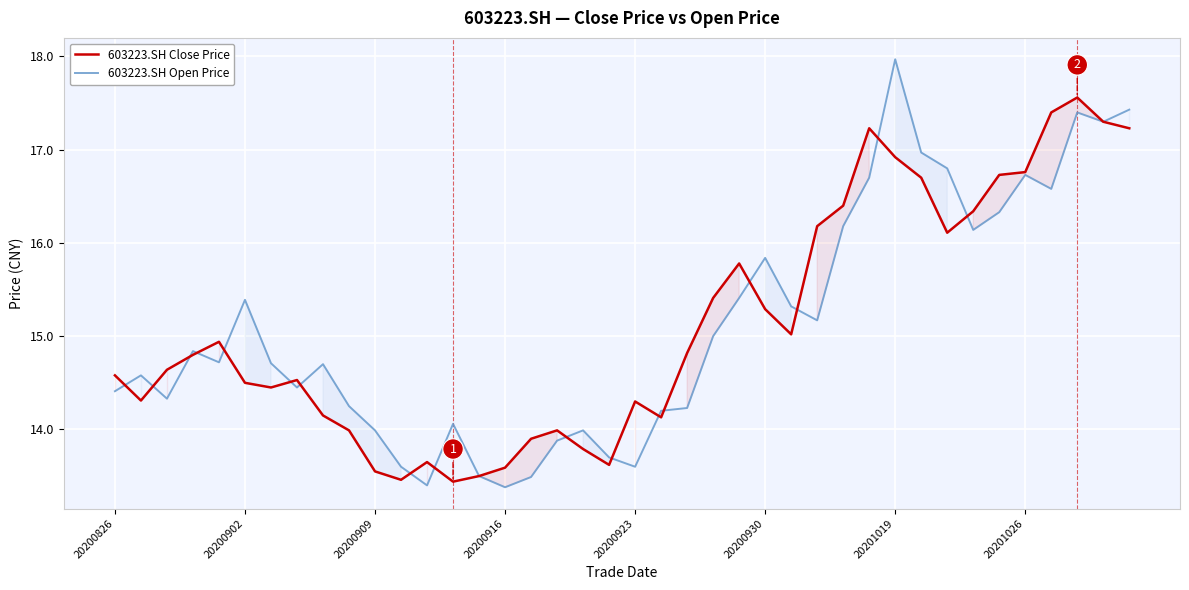

At which label does 603223.SH Open Price first exceed 14?

20200826